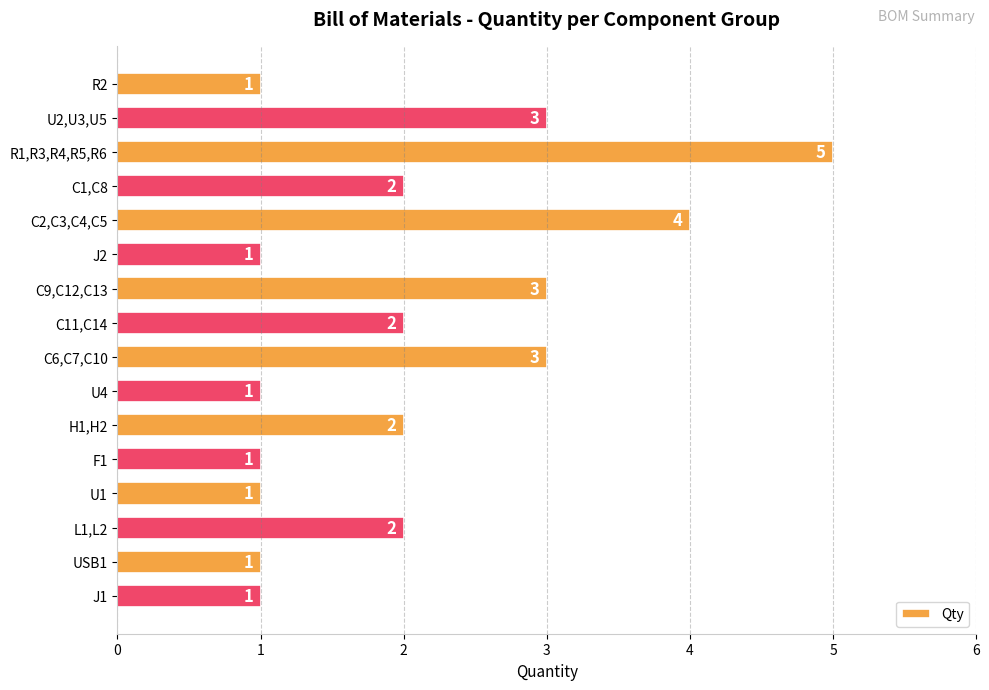

How many values are between 1 and 3?

14